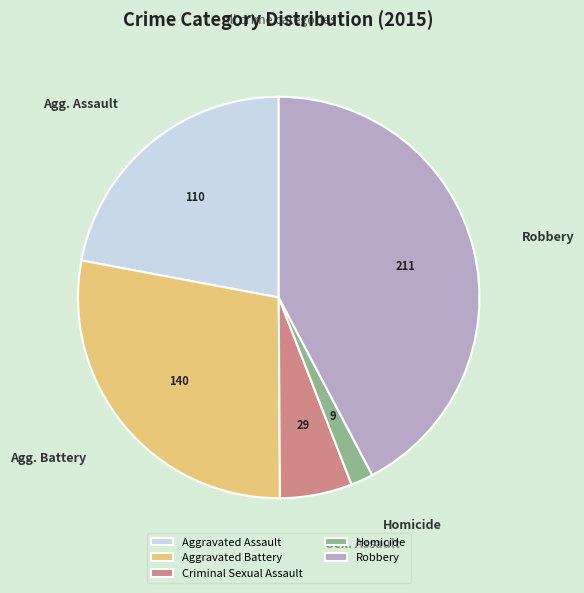

Is the sum of Homicide and Aggravated Assault greater than half?

No